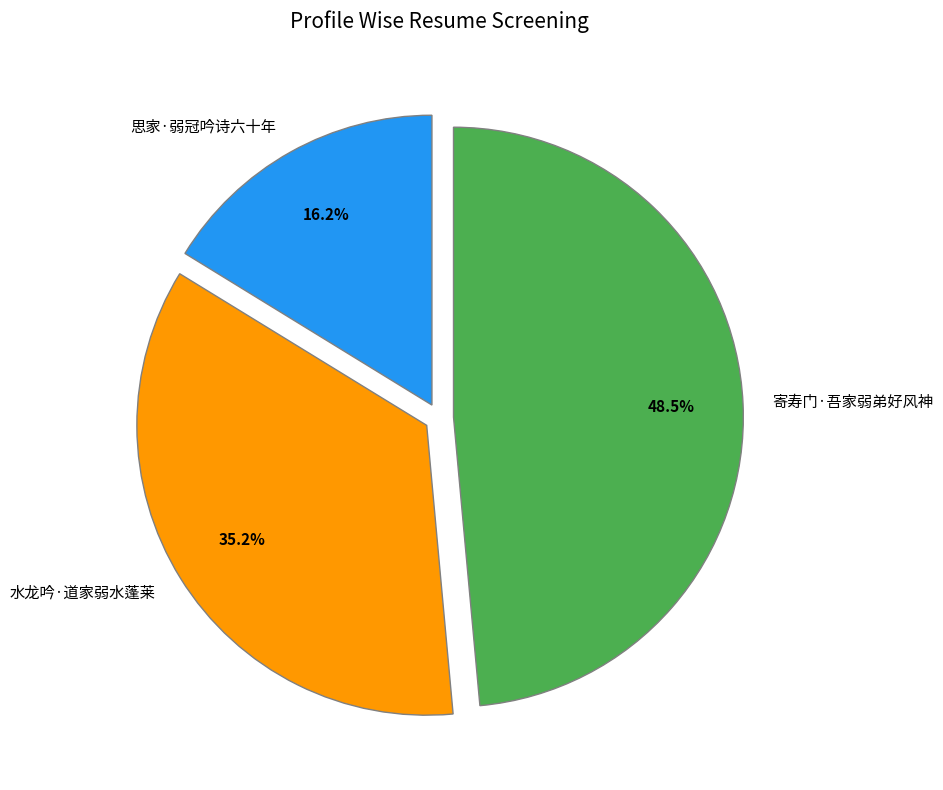

To the nearest percent, what is the average slice percentage?

33%